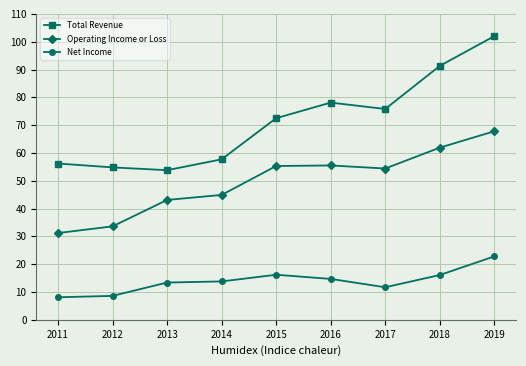

The Operating Income or Loss series shows 98770 at 2019. True or false?

False